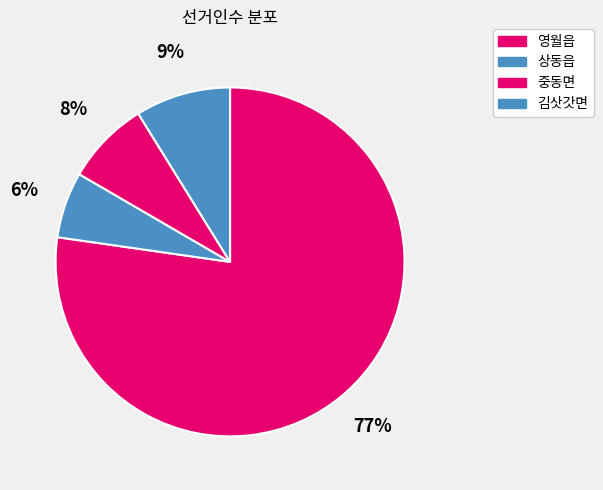

Count the number of slices in the pie.

4